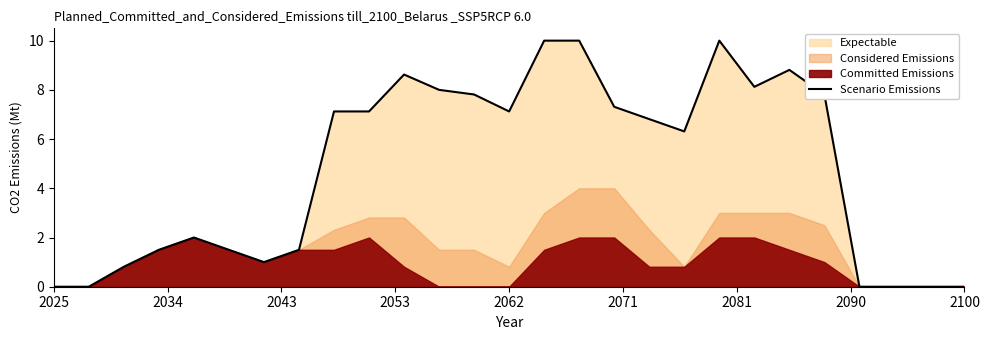

What is the maximum value for Scenario Emissions?

10.0